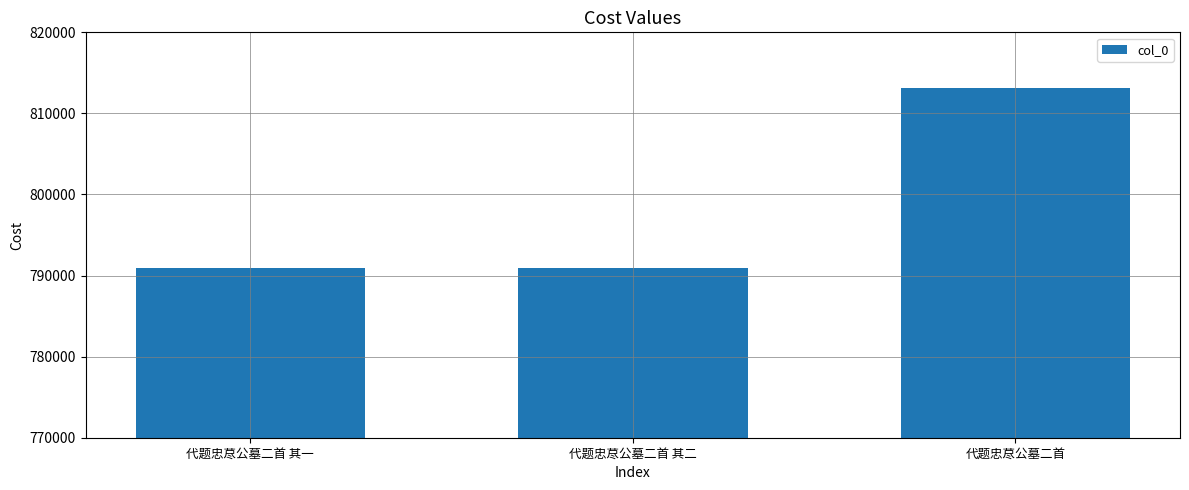

True or false: the data shows 813150 at 代题忠荩公墓二首.

True